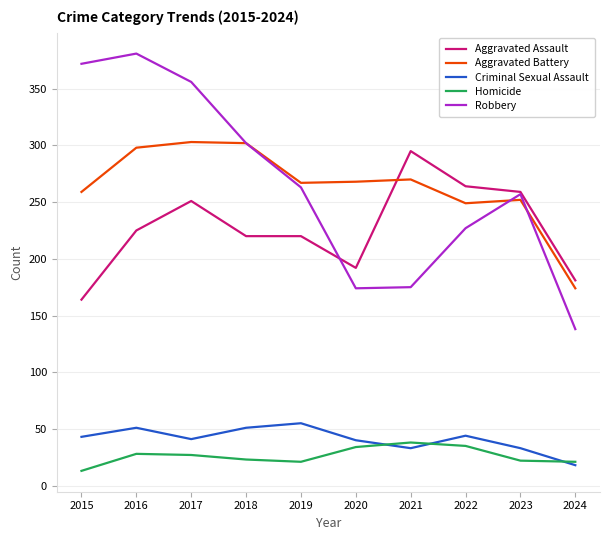

What is the total value across all series at 2023?

823